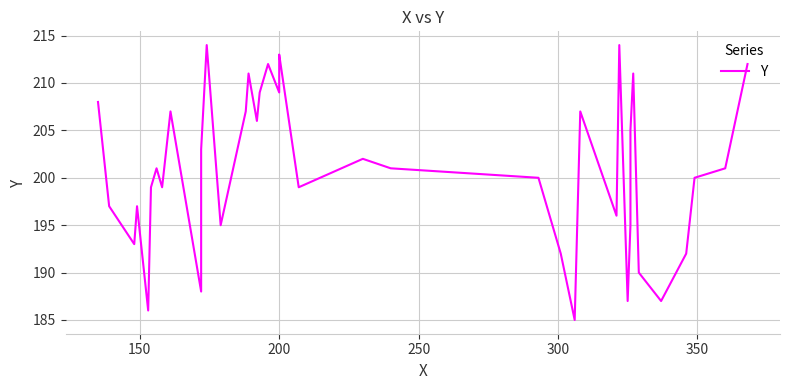

What is the value of the 25th point from the left?

200